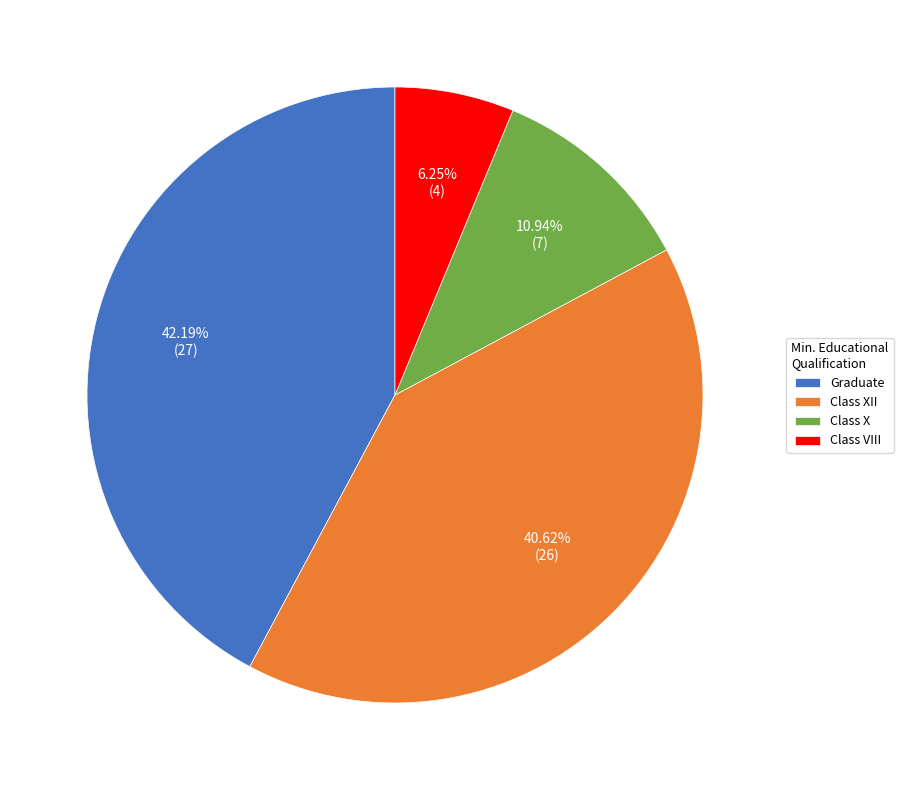

To the nearest percent, what is the difference between the Class VIII and Class X slice percentages?

5%